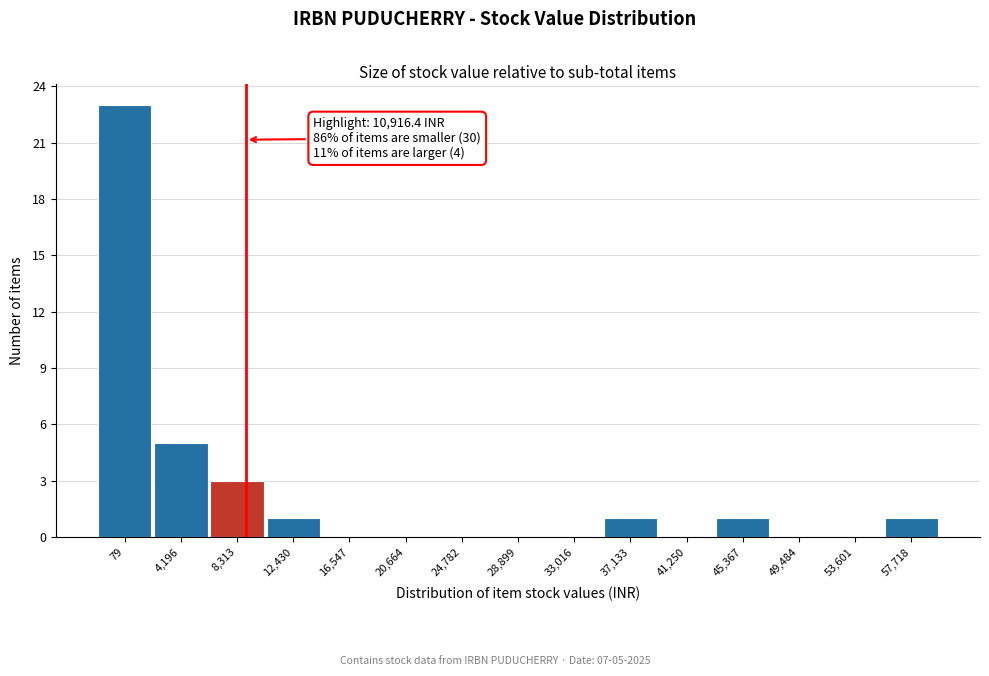

Reading left to right, what are all the values shown in this chart?

79=23	4,196=5	8,313=3	12,430=1	16,547=0	20,664=0	24,782=0	28,899=0	33,016=0	37,133=1	41,250=0	45,367=1	49,484=0	53,601=0	57,718=1